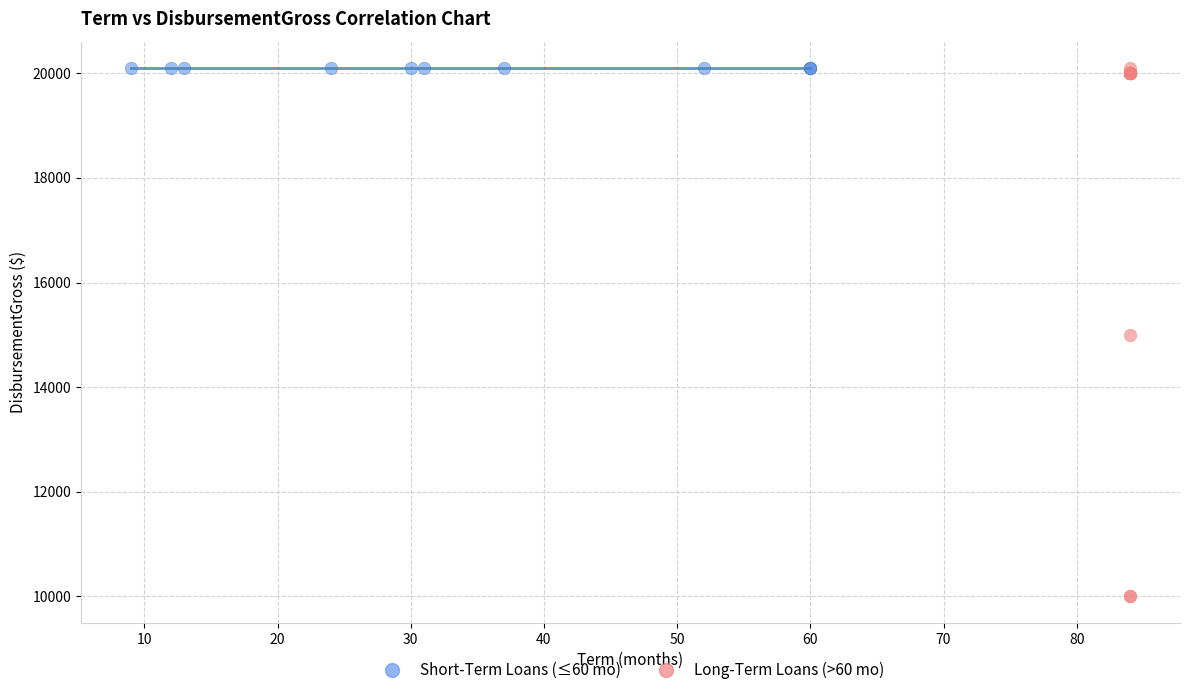

Which series contains the lowest Y value?

Long-Term Loans (>60 mo)